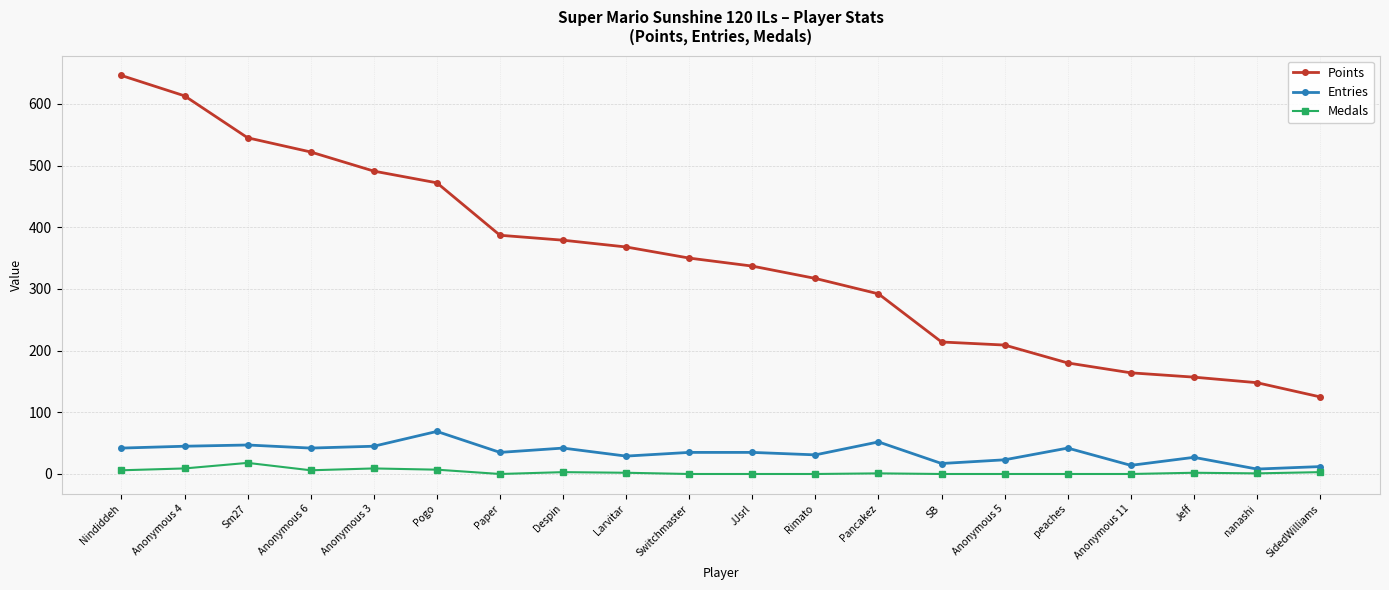

How many categories are shown in the chart?

20